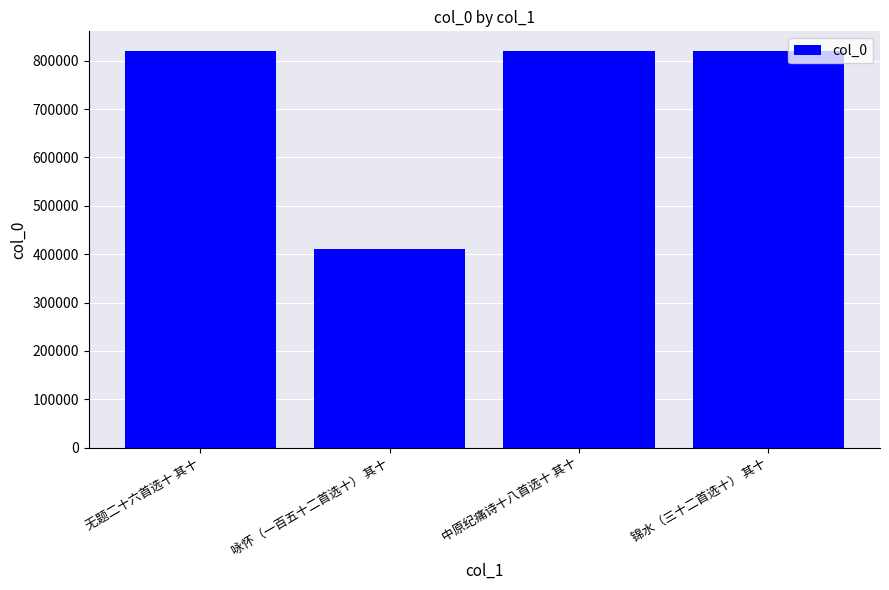

How many data points are less than 819333?

2